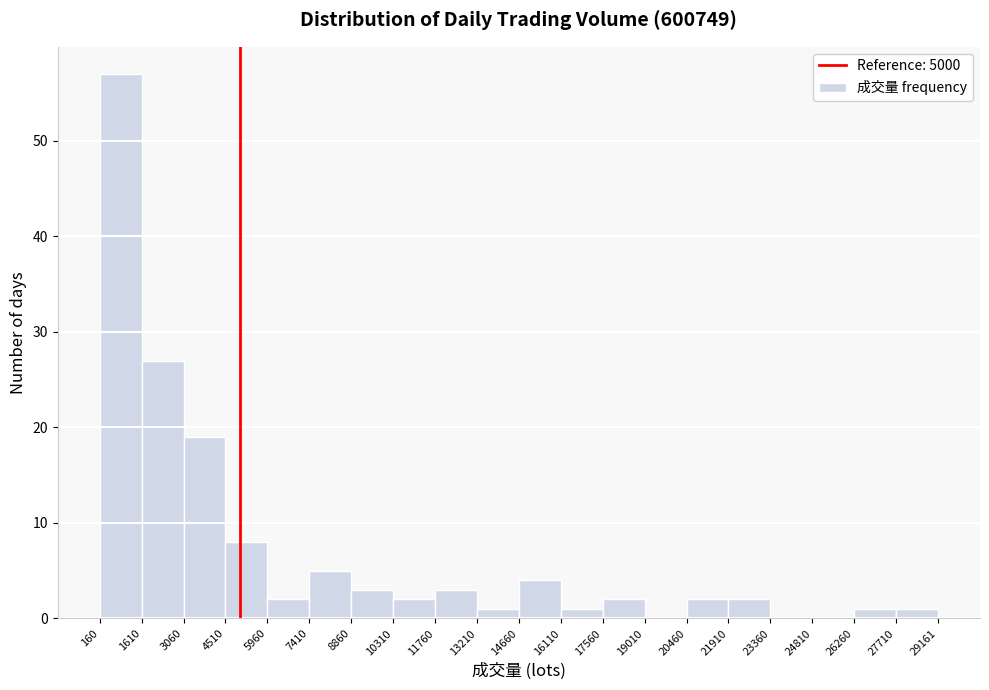

Reading left to right, list every bar in this chart as the range it spans on the x-axis followed by its height. The values are not printed on the chart, so give them approximately, as read against the axis.

160 to 1610: 57
1610 to 3060: 27
3060 to 4510: 19
4510 to 5960: 8
5960 to 7410: 2
7410 to 8860: 5
8860 to 10310: 3
10310 to 11760: 2
11760 to 13210: 3
13210 to 14660: 1
14660 to 16110: 4
16110 to 17560: 1
17560 to 19010: 2
19010 to 20460: 0
20460 to 21910: 2
21910 to 23360: 2
23360 to 24810: 0
24810 to 26260: 0
26260 to 27710: 1
27710 to 29161: 1